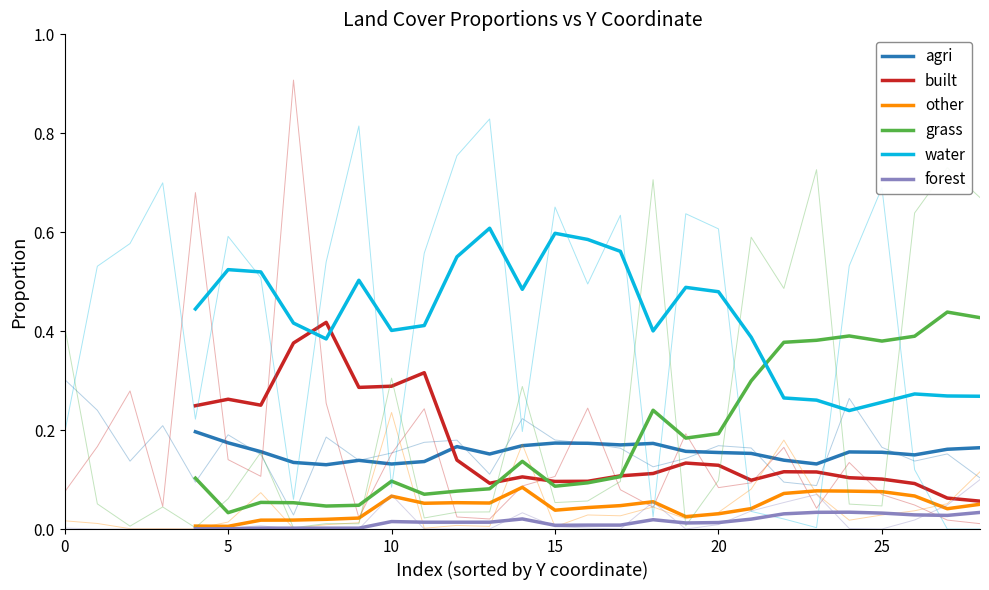

True or false: other and forest intersect in this chart.

False